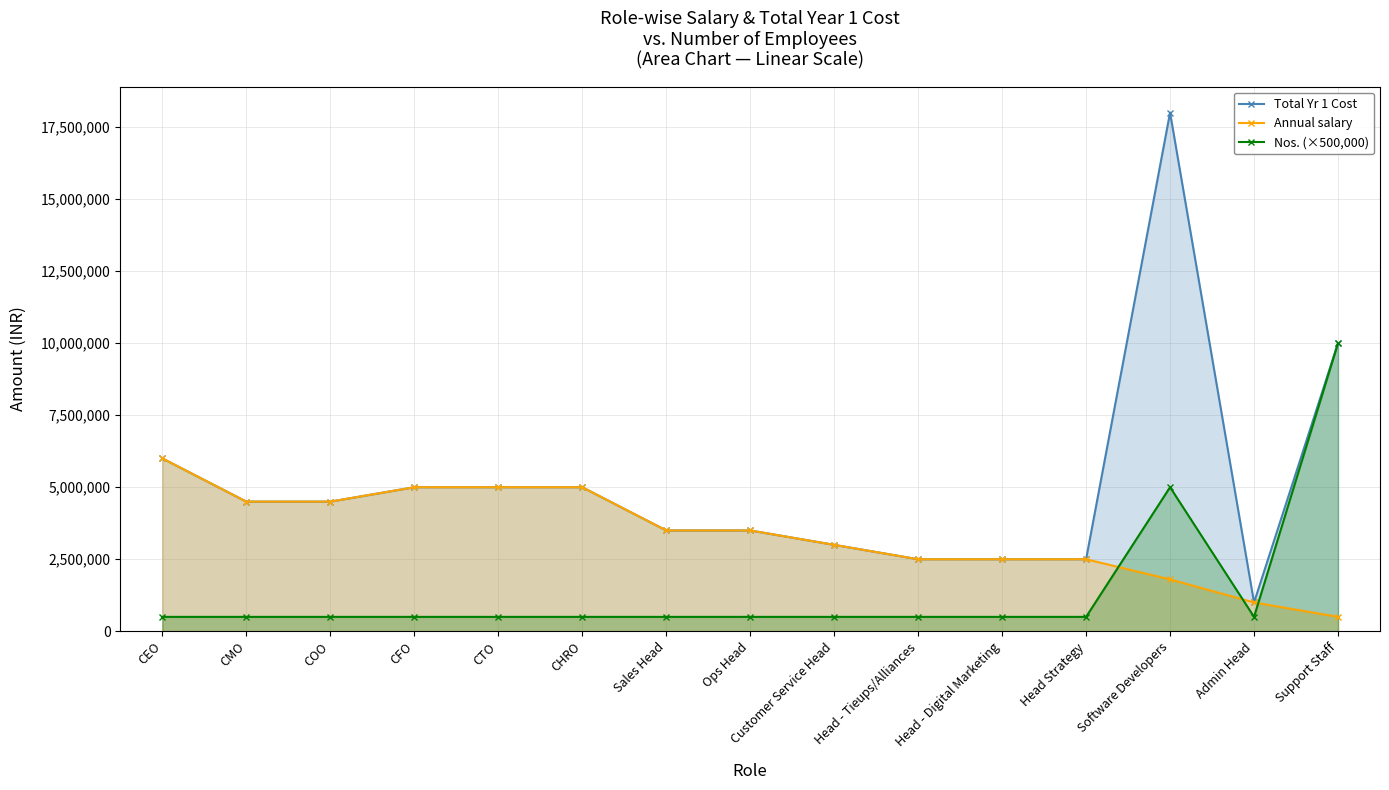

What is the spread (max minus min) of values at Head - Digital Marketing?

2000000